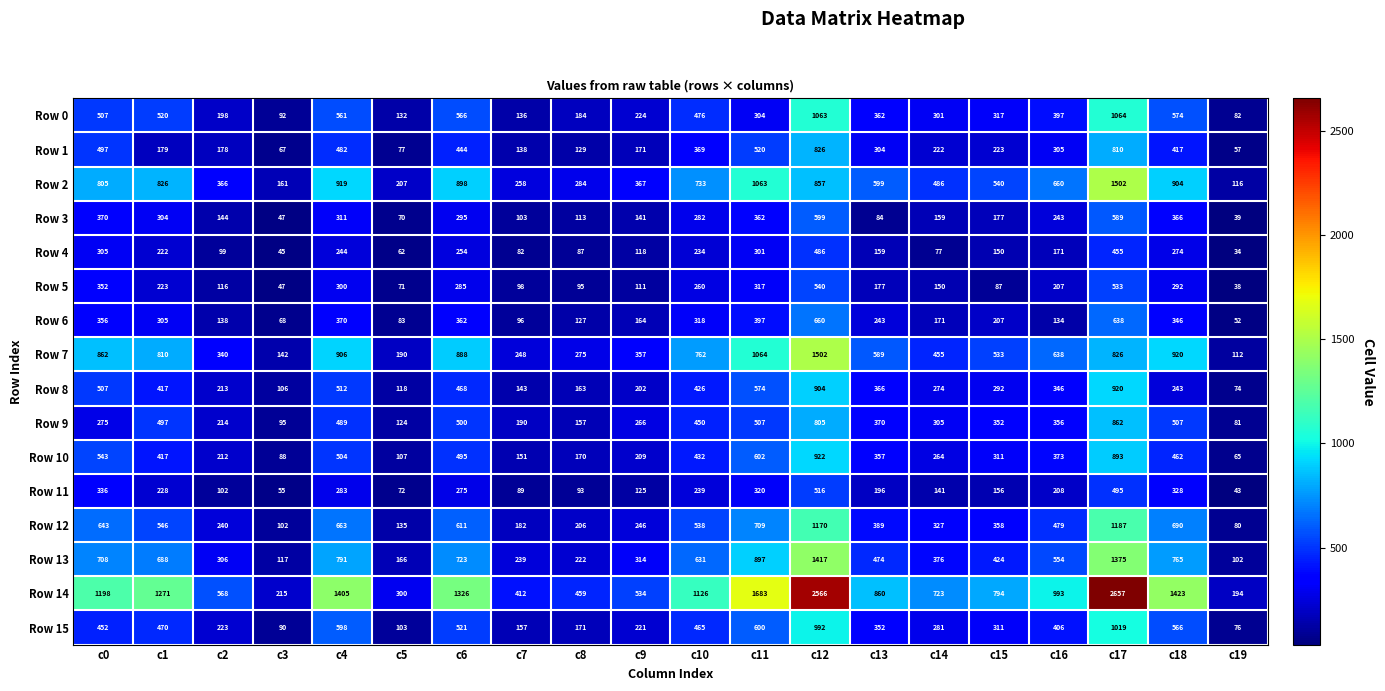

Which label corresponds to the largest value in the chart?

c17